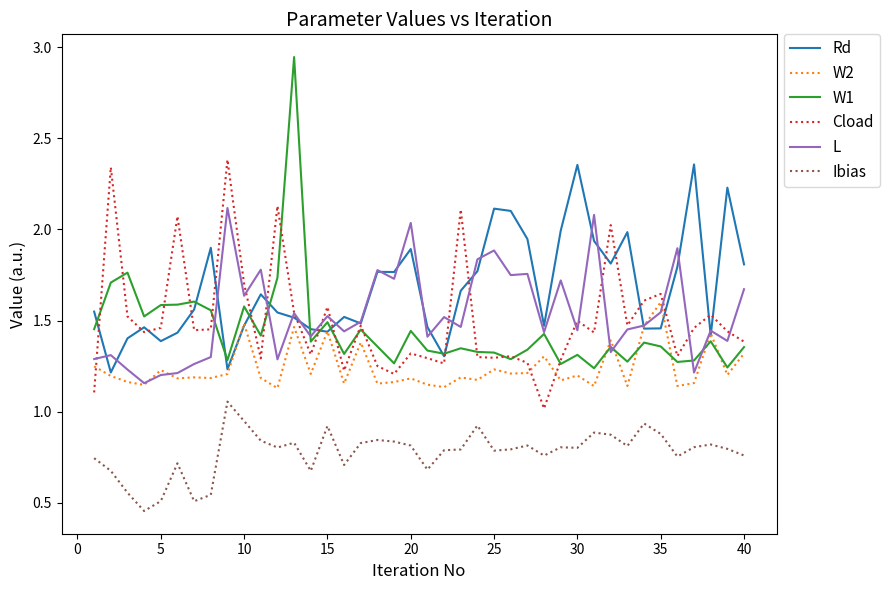

How many interior local valleys does the Cload series have?

12